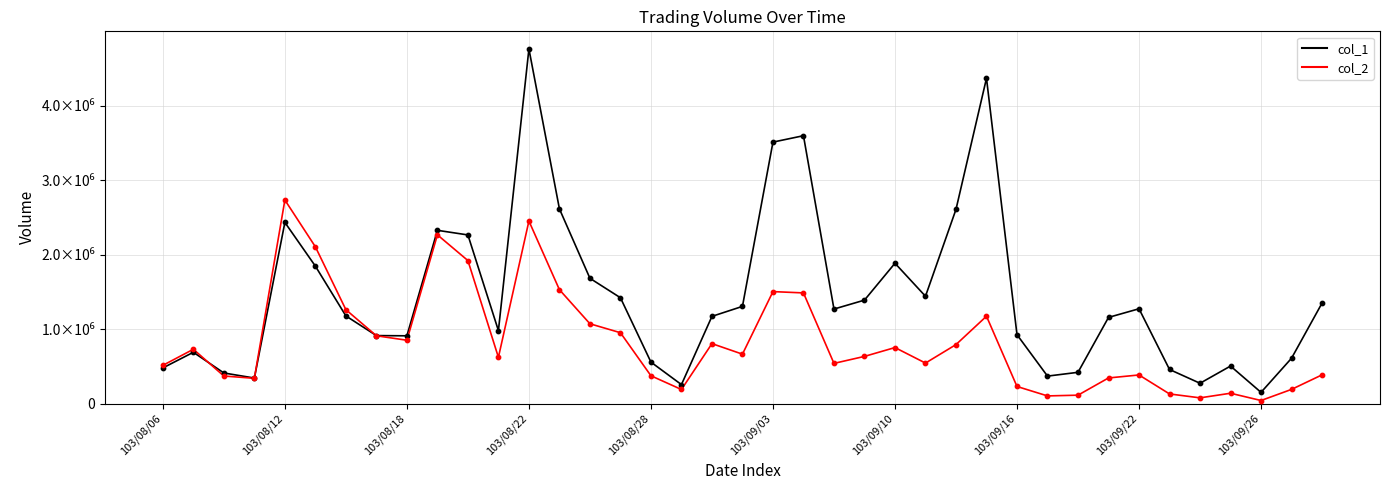

At how many categories does at least one series exceed 164487?

38